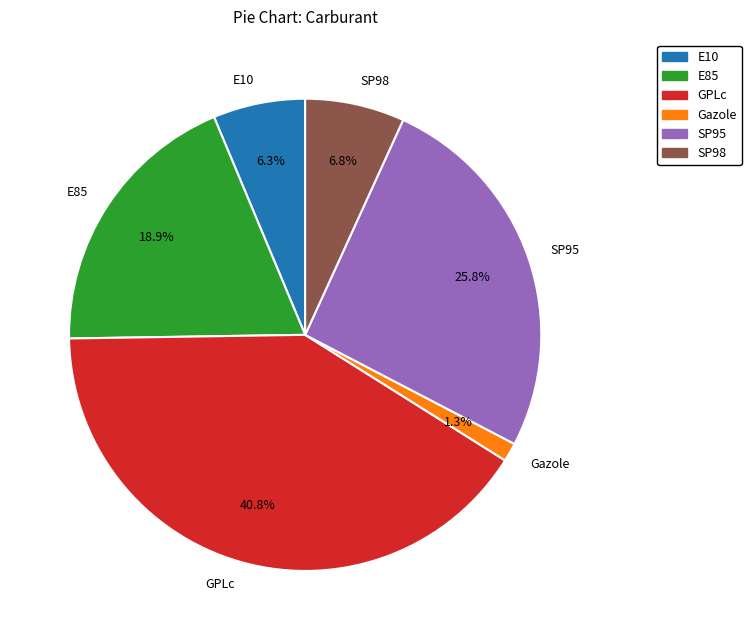

Does SP98 represent more than half of the total?

No